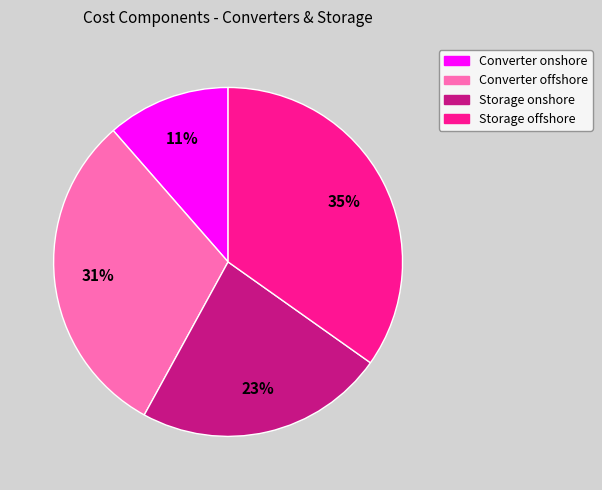

To the nearest percent, what percentage of the pie is Storage onshore?

23%